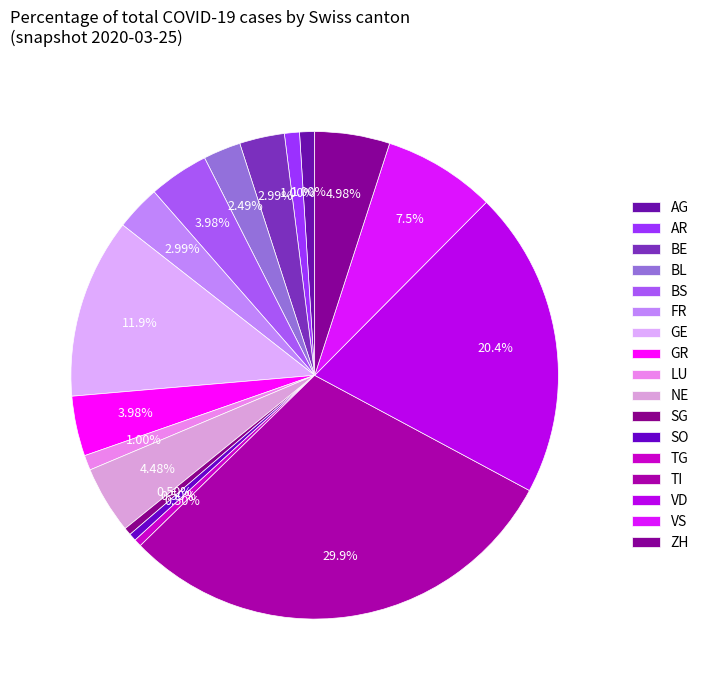

How many slices are in this pie chart?

17